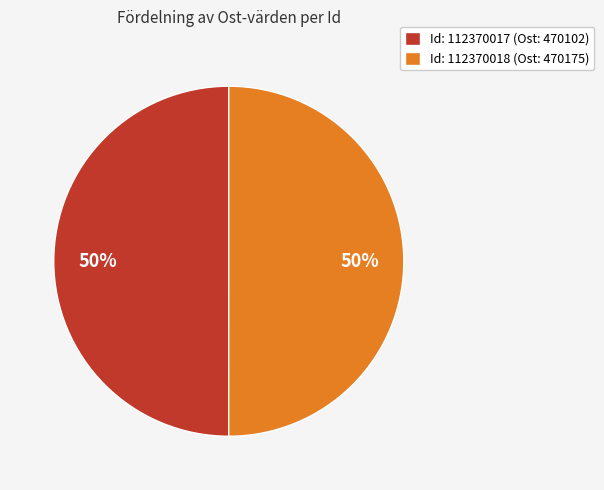

How many slices are in this pie chart?

2